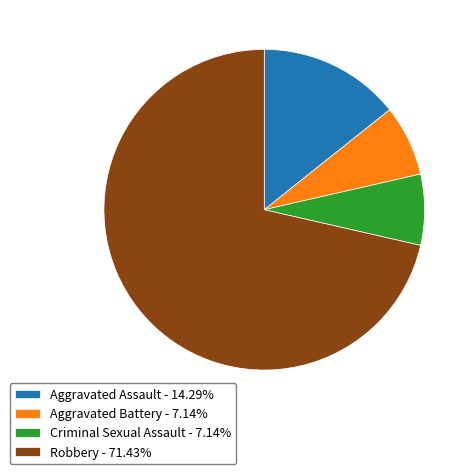

The Criminal Sexual Assault slice represents 7% of the pie. True or false?

True